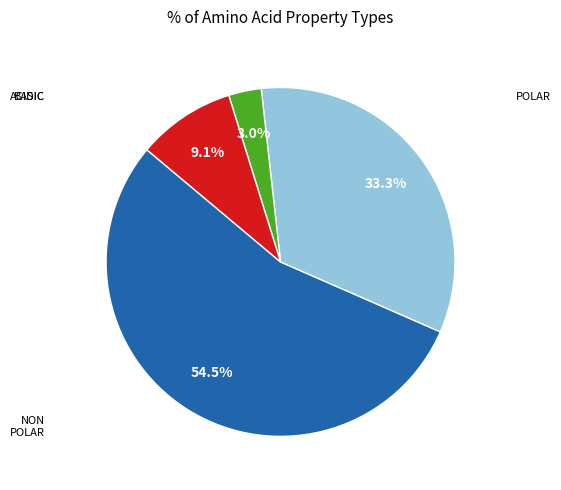

Does any single category account for the majority?

Yes